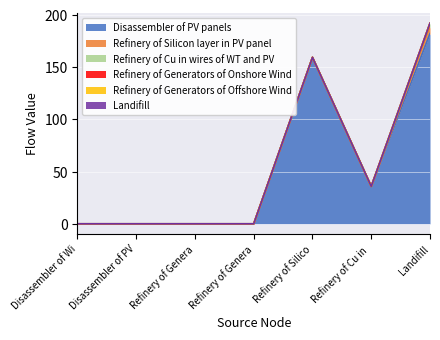

How many Refinery of Cu in wires of WT and PV values are between 0 and 1?

6